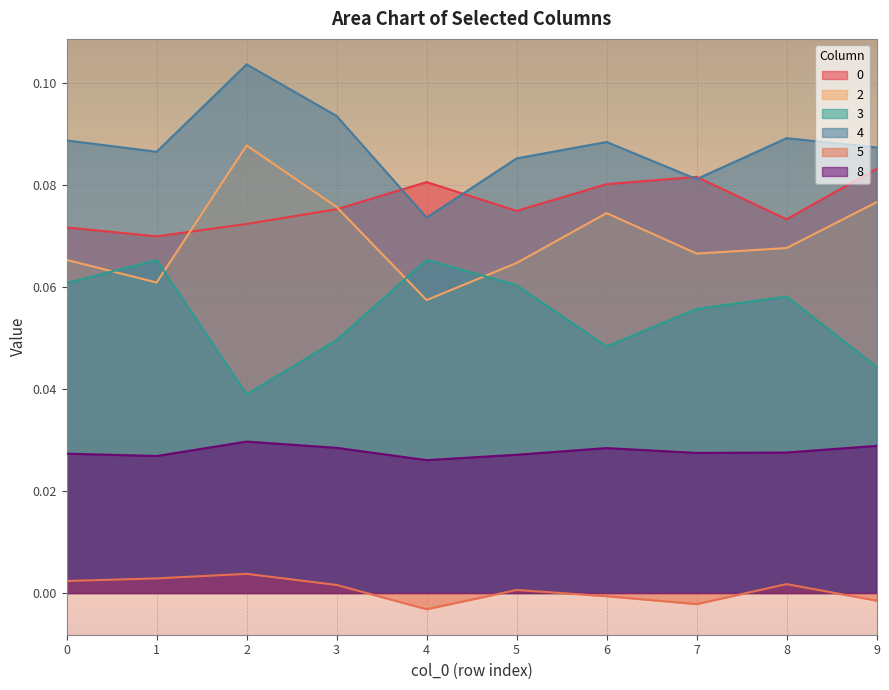

Reading left to right, list all the values displayed in this chart.

0: 0=0.1	1=0.1	2=0.1	3=0.1	4=0.1	5=0.1	6=0.1	7=0.1	8=0.1	9=0.1
2: 0=0.1	1=0.1	2=0.1	3=0.1	4=0.1	5=0.1	6=0.1	7=0.1	8=0.1	9=0.1
3: 0=0.1	1=0.1	2=0.0	3=0.0	4=0.1	5=0.1	6=0.0	7=0.1	8=0.1	9=0.0
4: 0=0.1	1=0.1	2=0.1	3=0.1	4=0.1	5=0.1	6=0.1	7=0.1	8=0.1	9=0.1
5: 0=0.0	1=0.0	2=0.0	3=0.0	4=-0.0	5=0.0	6=-0.0	7=-0.0	8=0.0	9=-0.0
8: 0=0.0	1=0.0	2=0.0	3=0.0	4=0.0	5=0.0	6=0.0	7=0.0	8=0.0	9=0.0